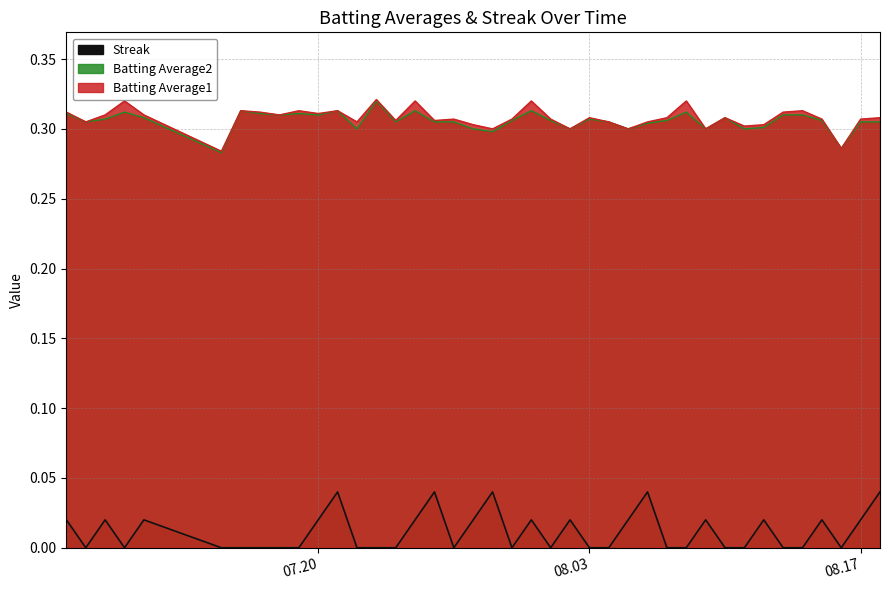

The Batting Average2 series shows 0.3 at 2010-08-08. True or false?

True